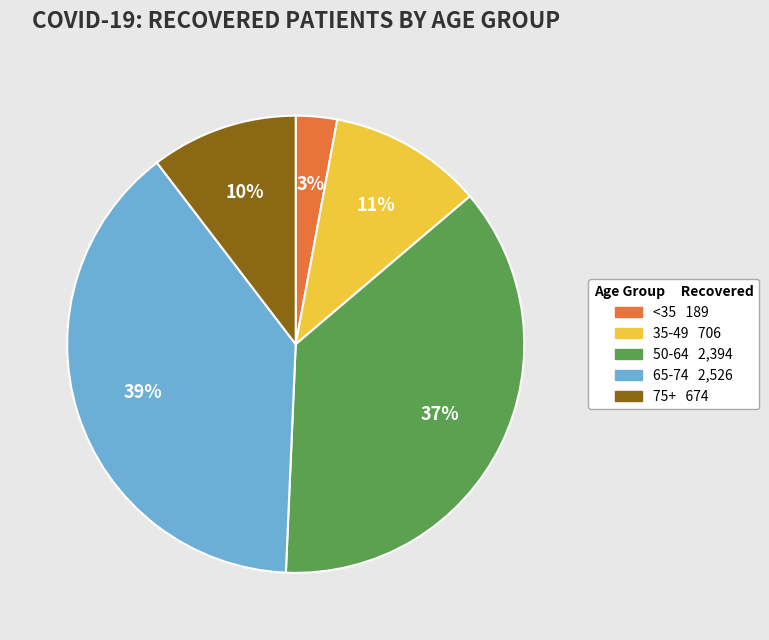

Is there a majority slice in this chart?

No